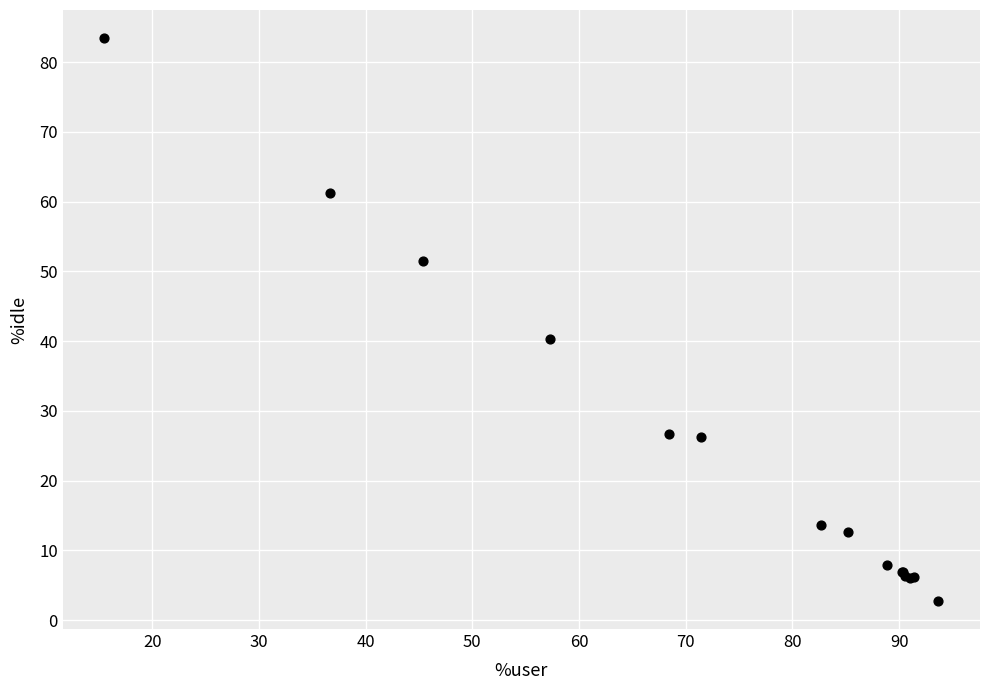

What Y value in the scatter plot is closest to 43?

40.3